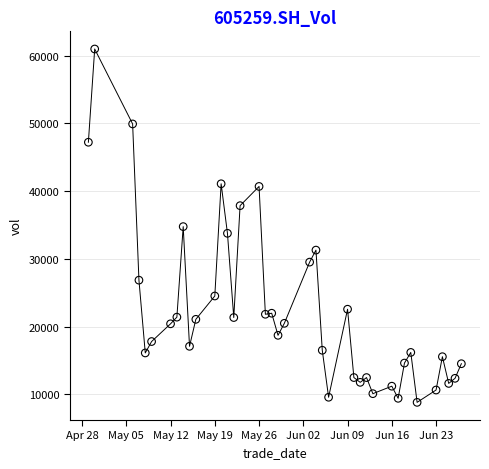

What is the range of Y values (max minus min)?

52160.8